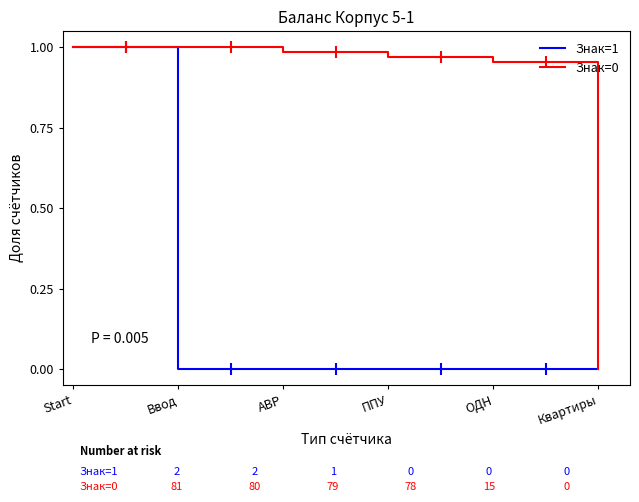

What position from the right is ППУ?

3